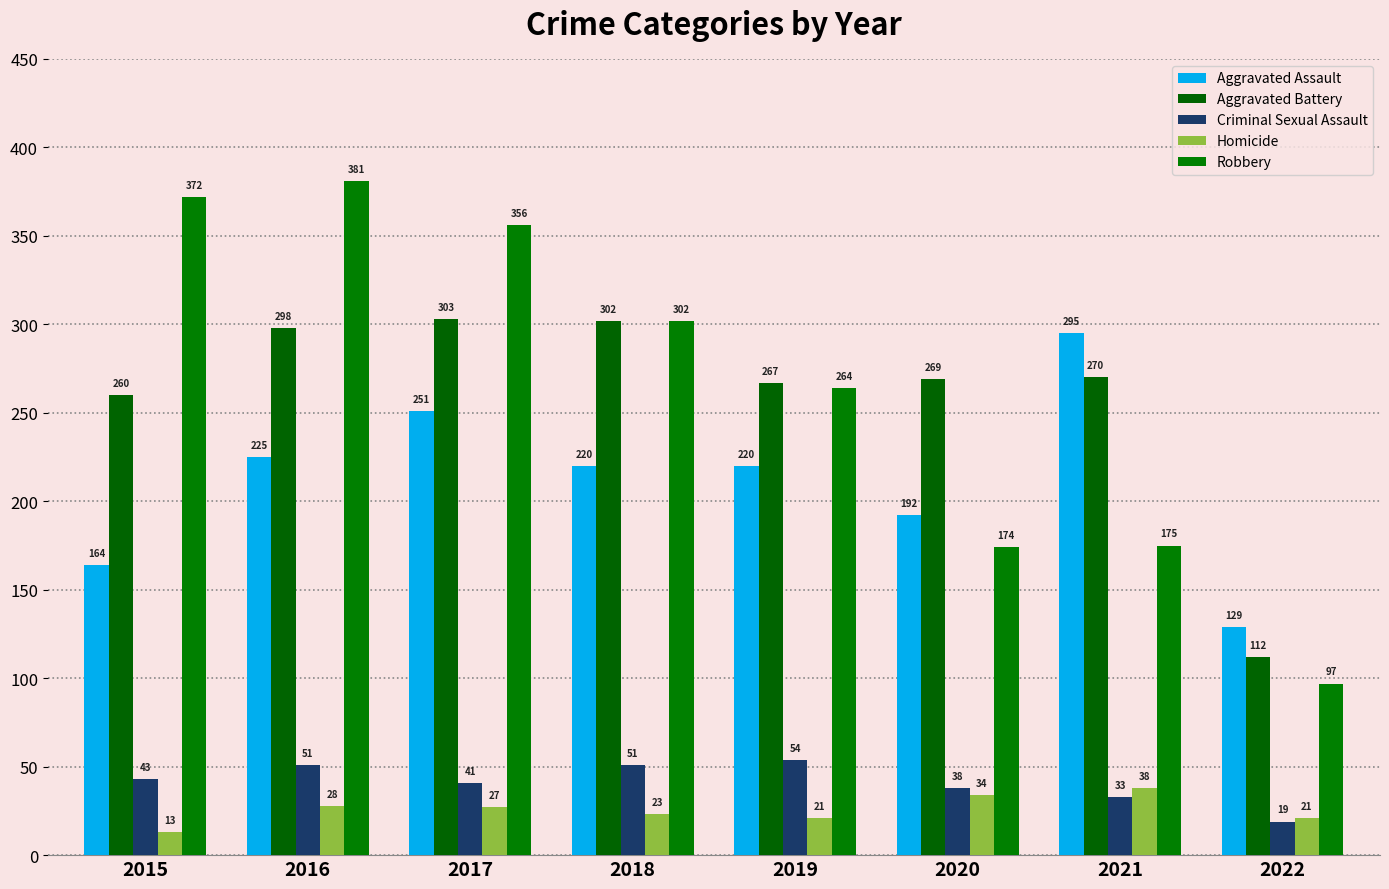

Which series has the largest range (max minus min)?

Robbery